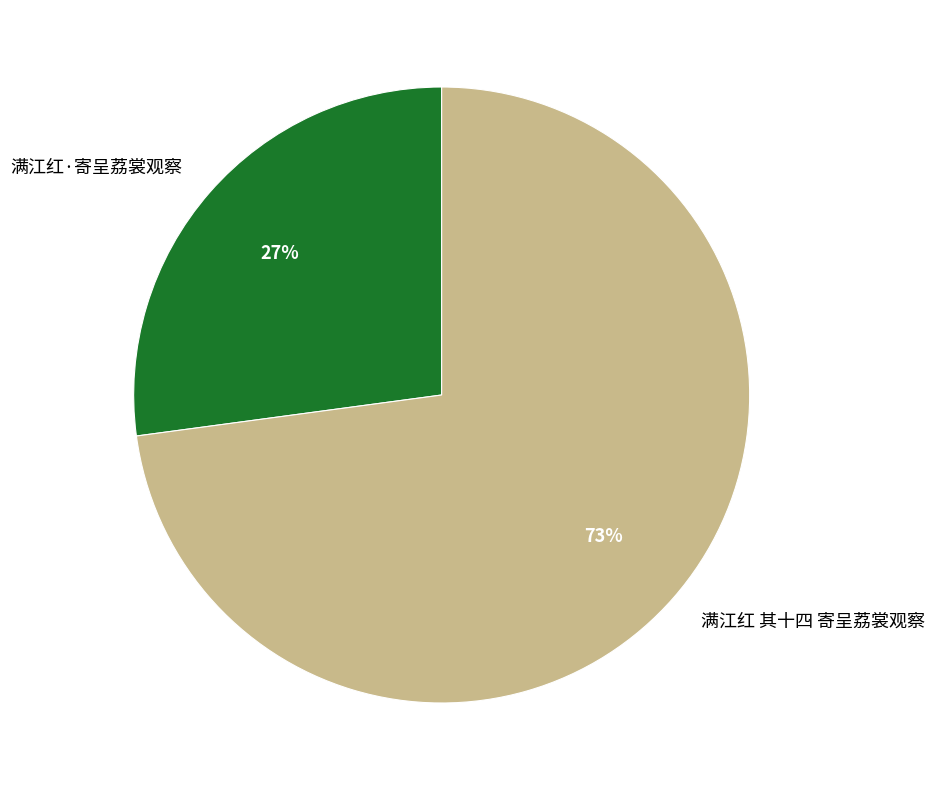

Which slice is the largest?

满江红 其十四 寄呈荔裳观察